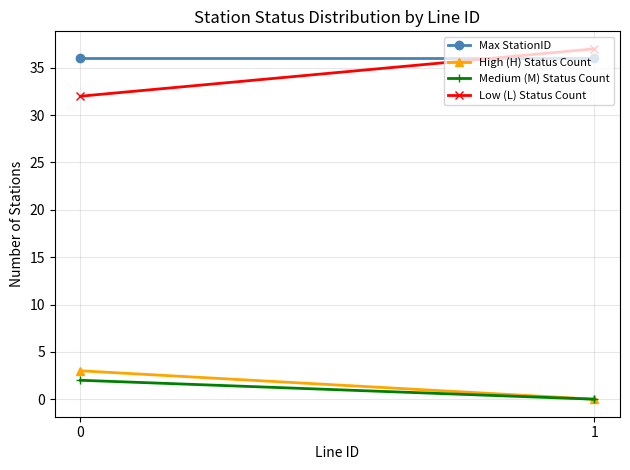

Which series changed the most between 0 and 1?

Low (L) Status Count